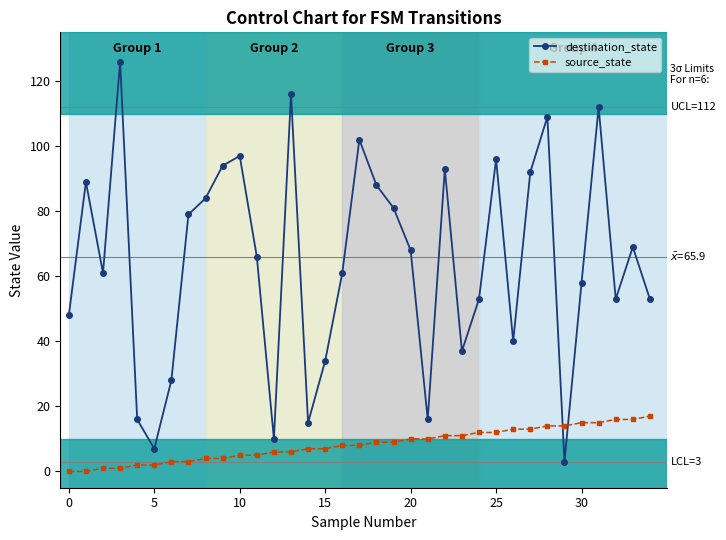

Reading left to right, transcribe all the data shown in this chart.

destination_state: 48	89	61	126	16	7	28	79	84	94	97	66	10	116	15	34	61	102	88	81	68	16	93	37	53	96	40	92	109	3	58	112	53	69	53
source_state: 0	0	1	1	2	2	3	3	4	4	5	5	6	6	7	7	8	8	9	9	10	10	11	11	12	12	13	13	14	14	15	15	16	16	17